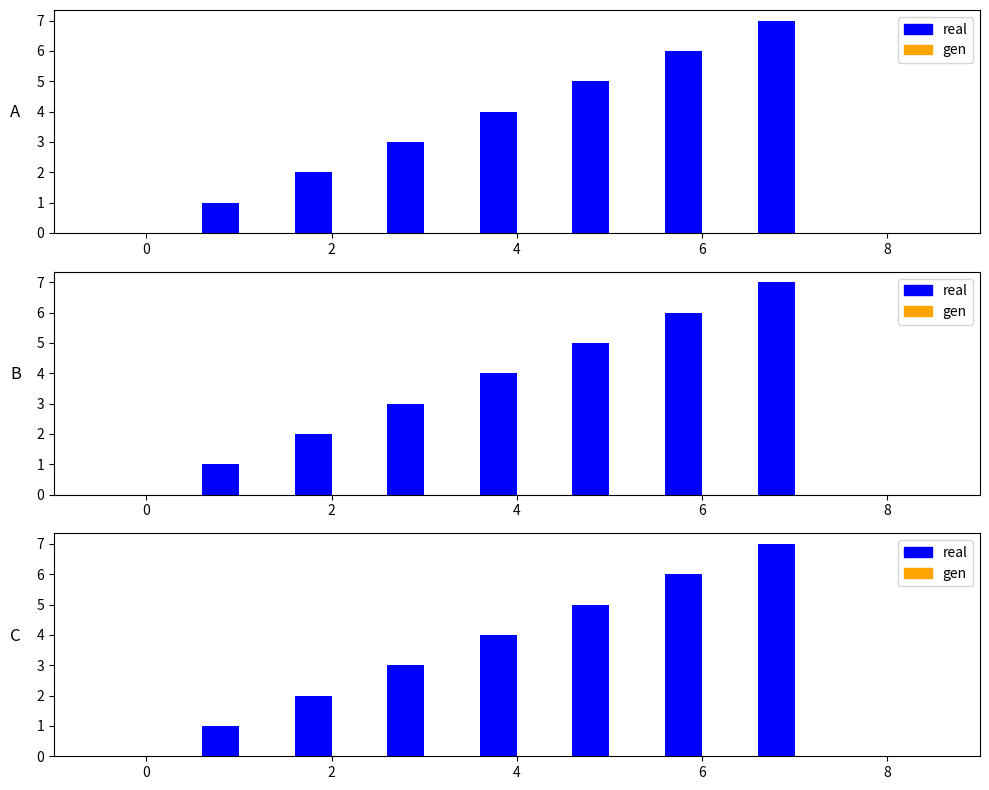

Reading left to right, list all the values displayed in this chart.

col_1: 0	1	2	3	4	5	6	7
col_2: 0	0	0	0	0	0	0	0